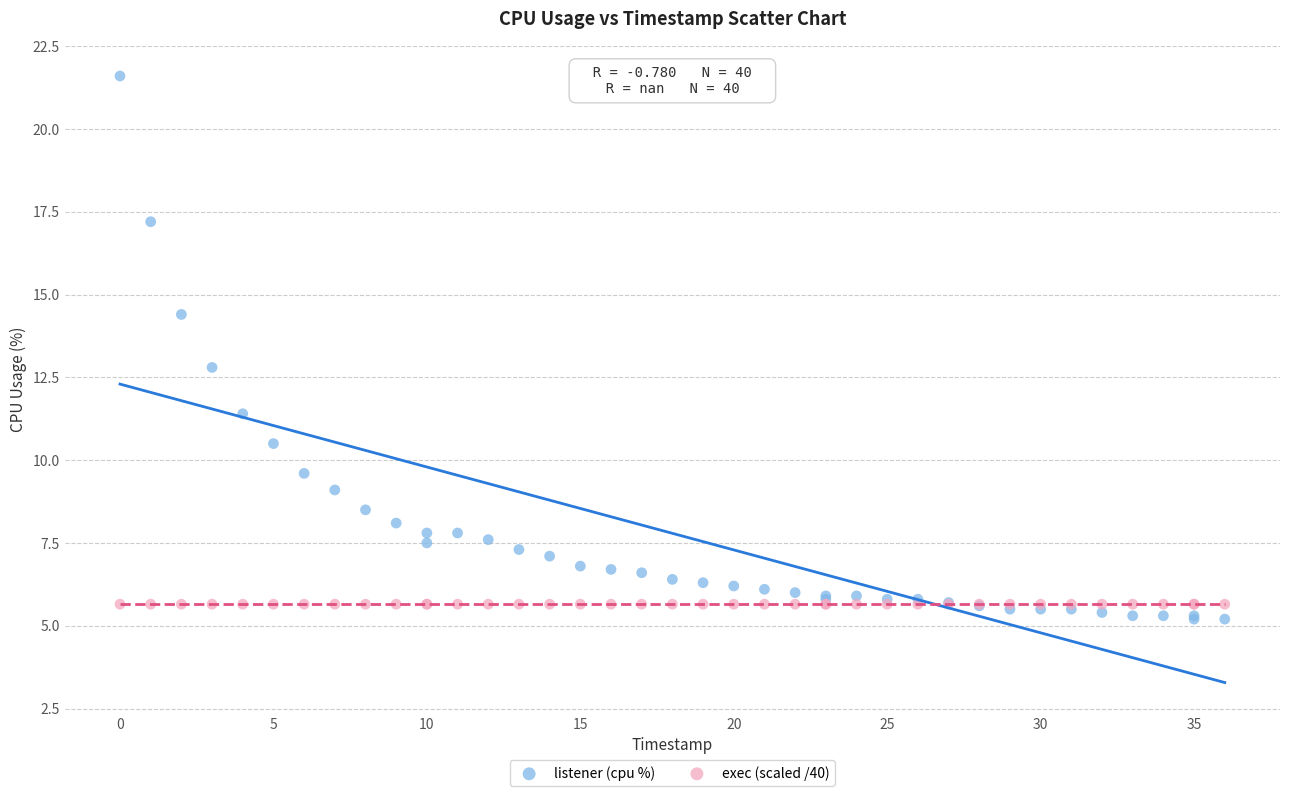

Which series contains the highest Y value?

listener (cpu %)